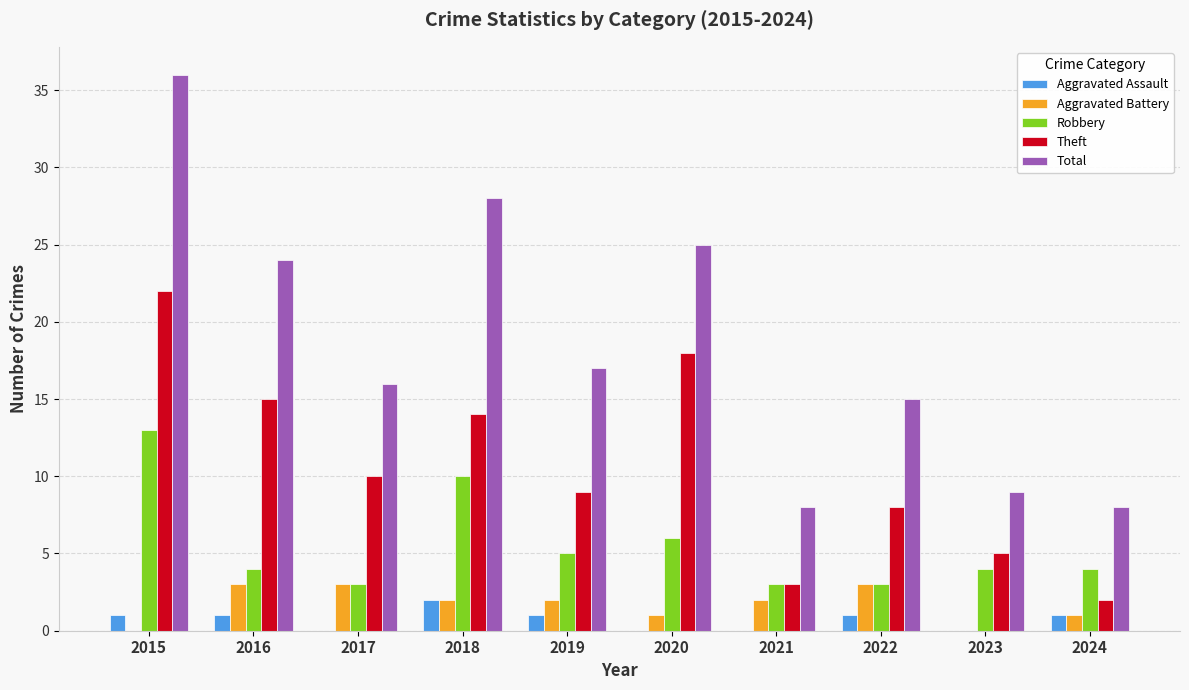

How many groups of bars are there?

10